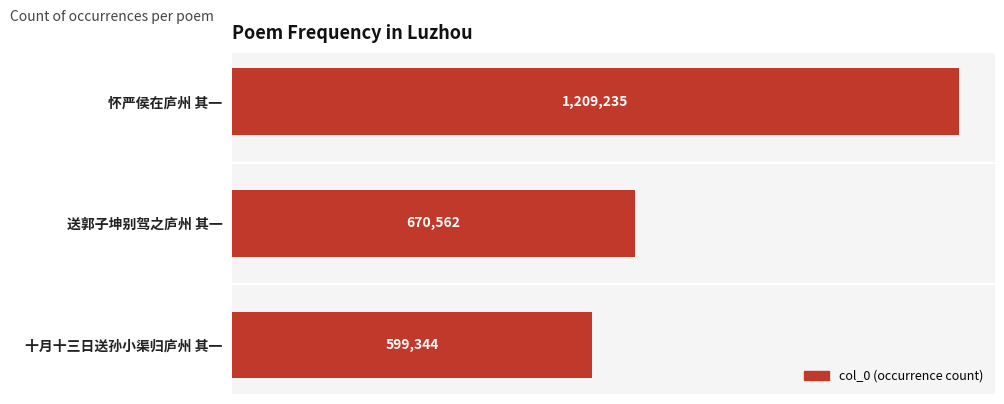

What is the difference between the values at 怀严侯在庐州 其一 and 送郭子坤别驾之庐州 其一?

538673